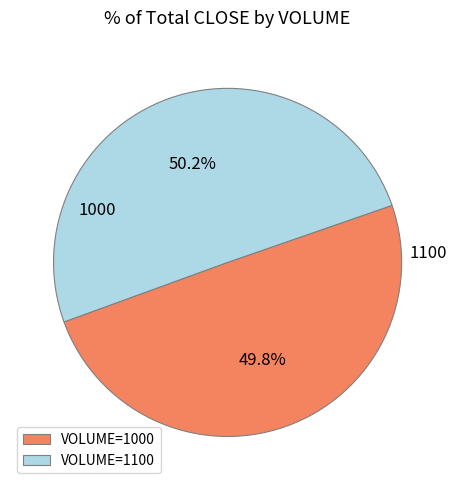

Does any single category account for the majority?

Yes